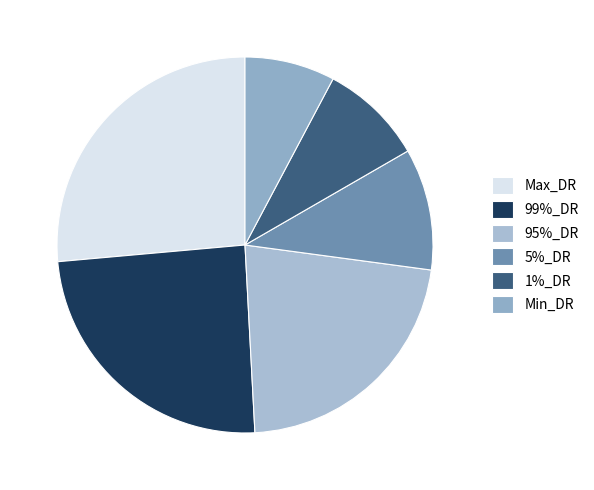

True or false: 5%_DR accounts for 10% of the total.

True